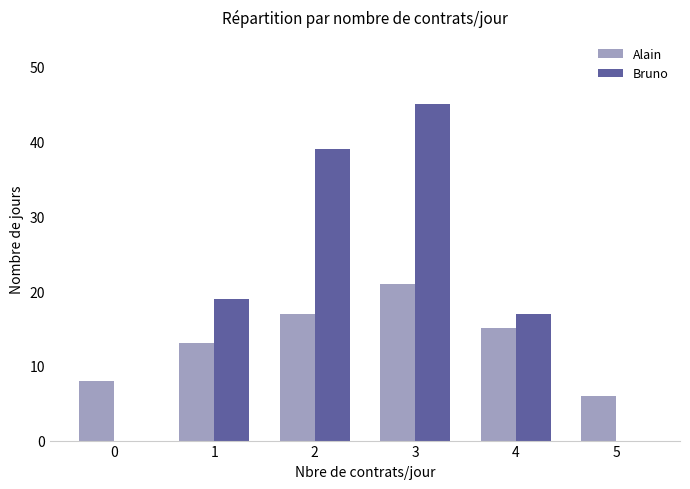

Is it true that Bruno equals 45 at 3?

True